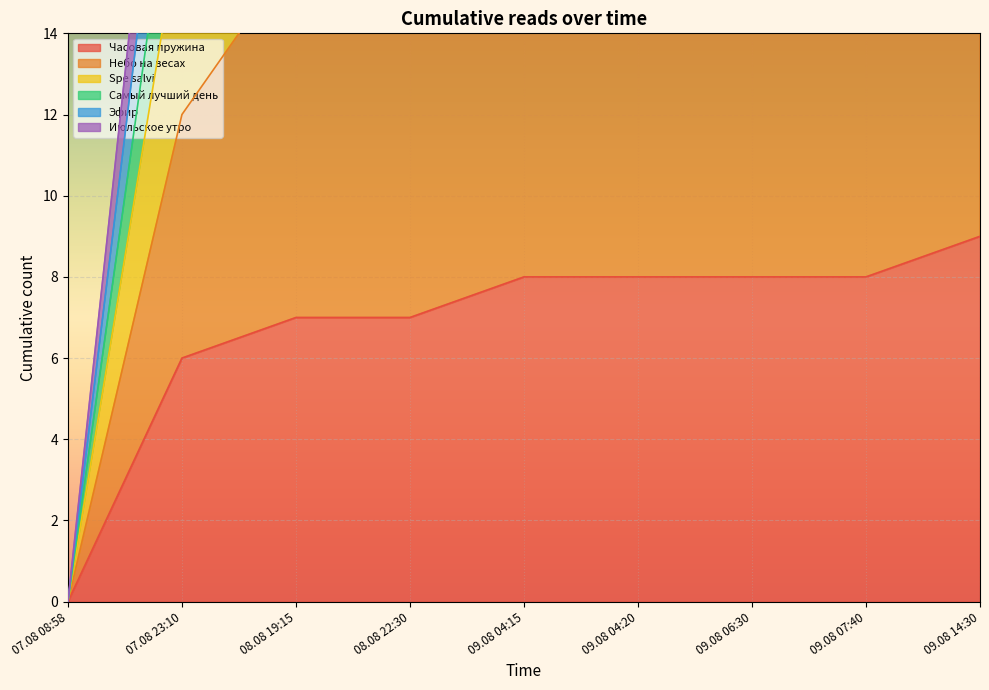

Which series has the widest spread of values?

Небо на весах